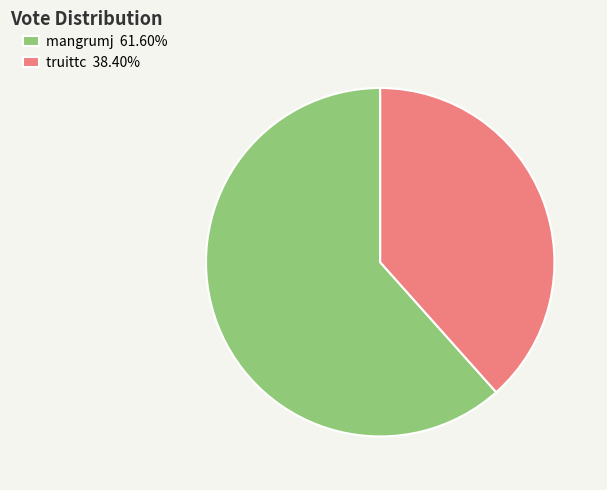

What is the largest slice in the pie chart?

mangrumj